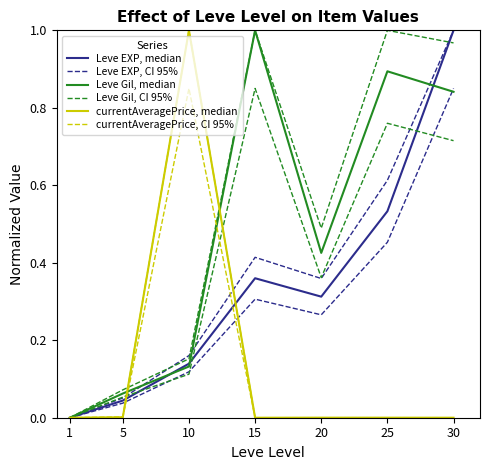

How many lines are shown in the chart?

6